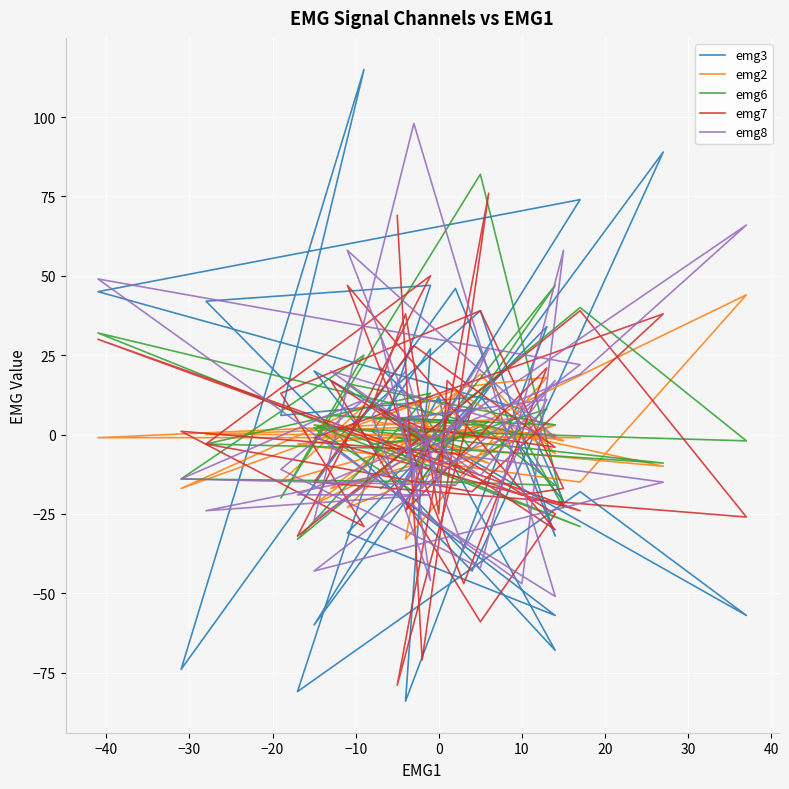

How many positive values does the emg7 series have?

19